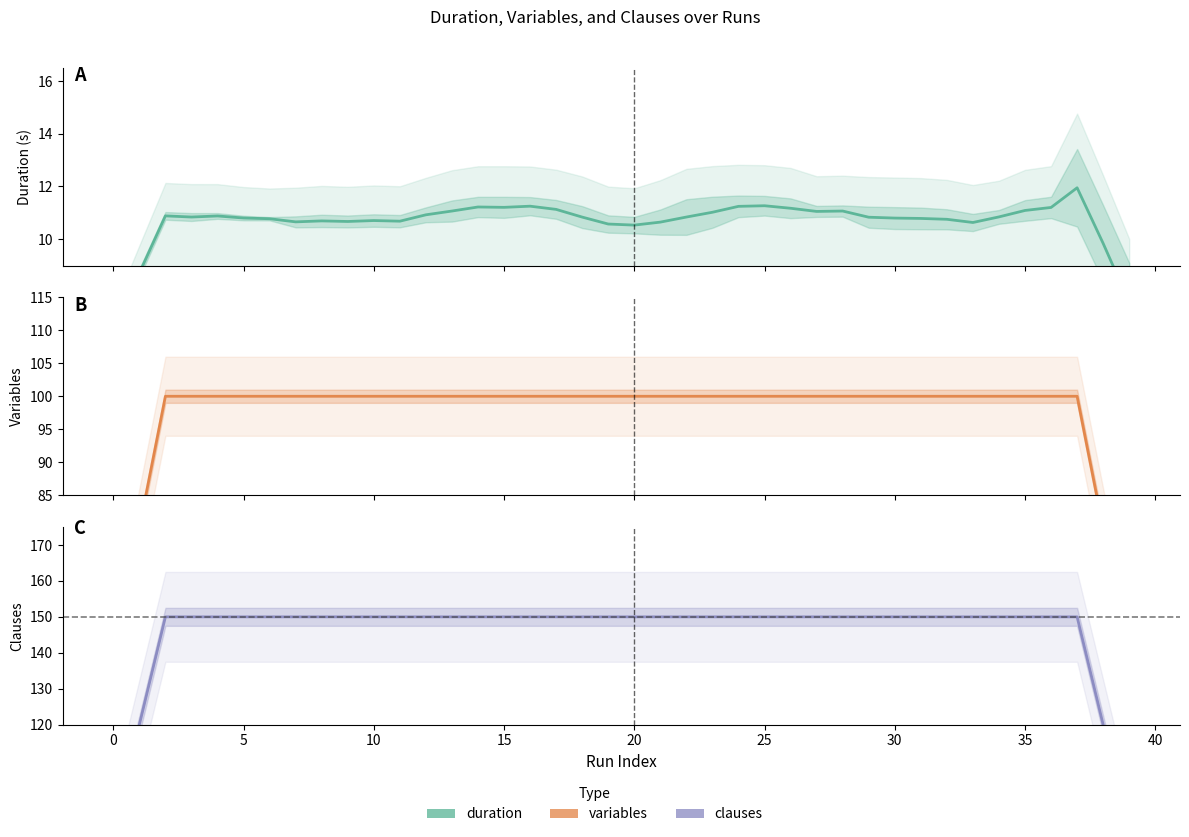

Which series changed the most between −5 and 19?

clauses